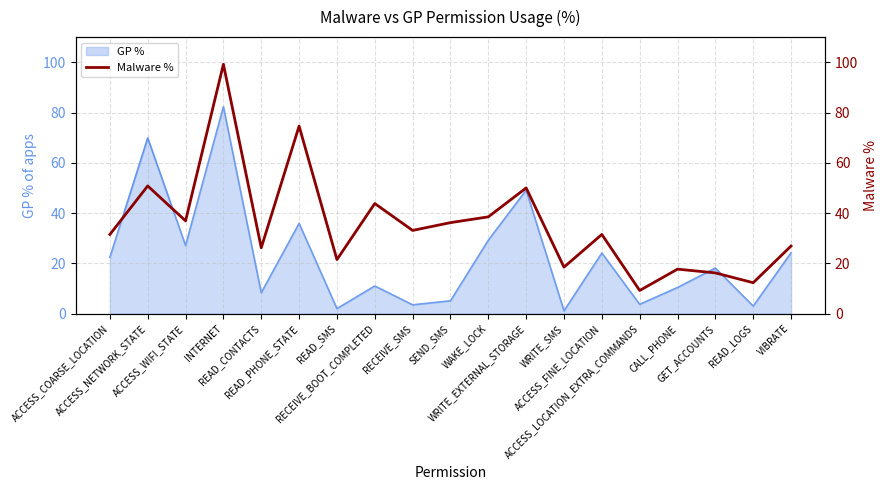

Which has a higher value, ACCESS_WIFI_STATE or VIBRATE?

ACCESS_WIFI_STATE